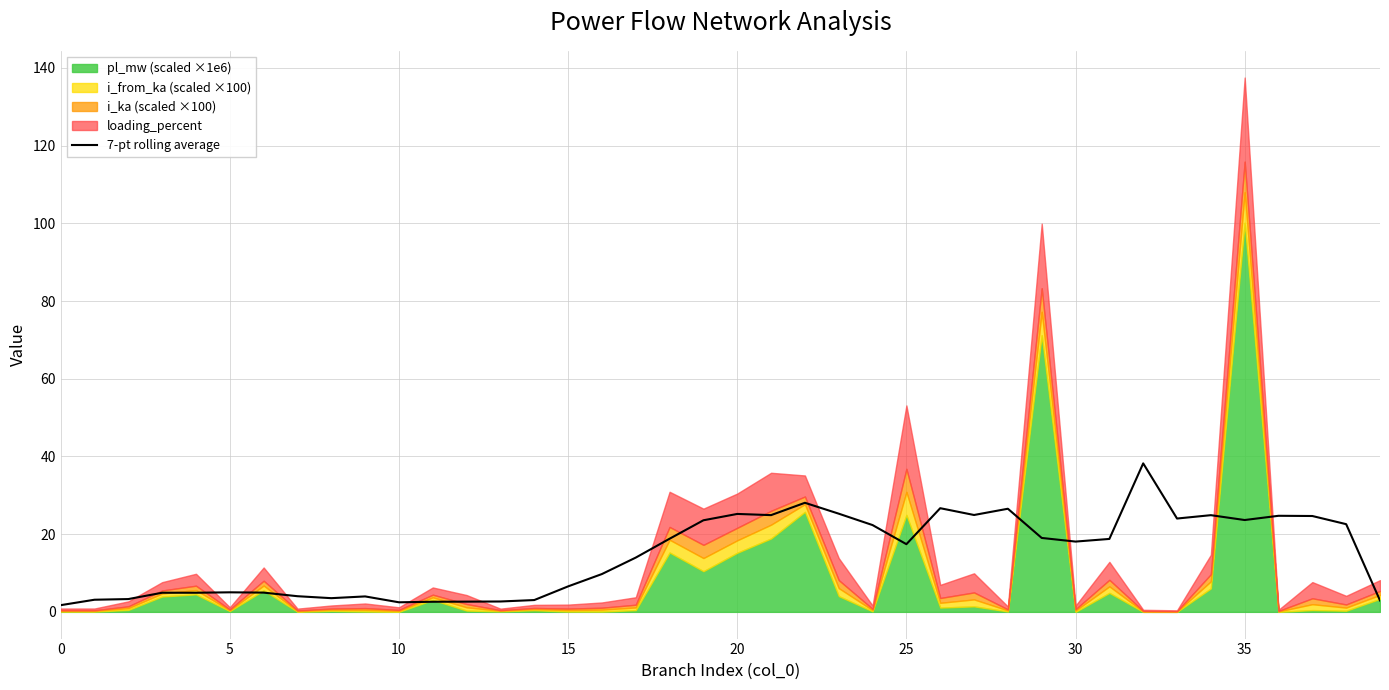

How many data points are less than 18?

20